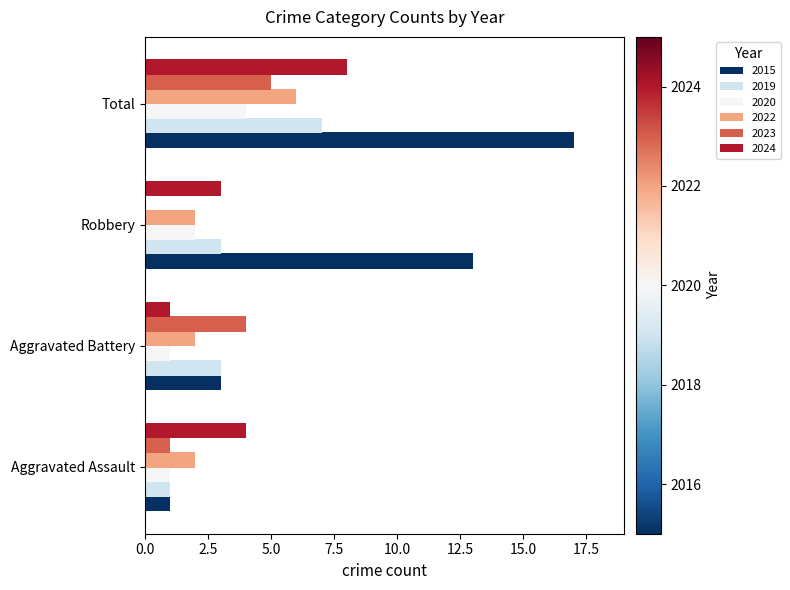

What is the sum of the 2015 values at Total and Aggravated Assault?

18